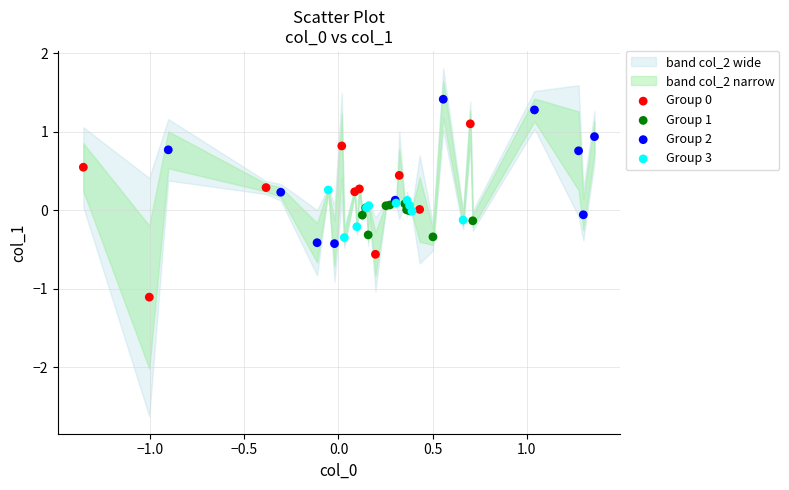

Which series contains the highest Y value?

Group 2